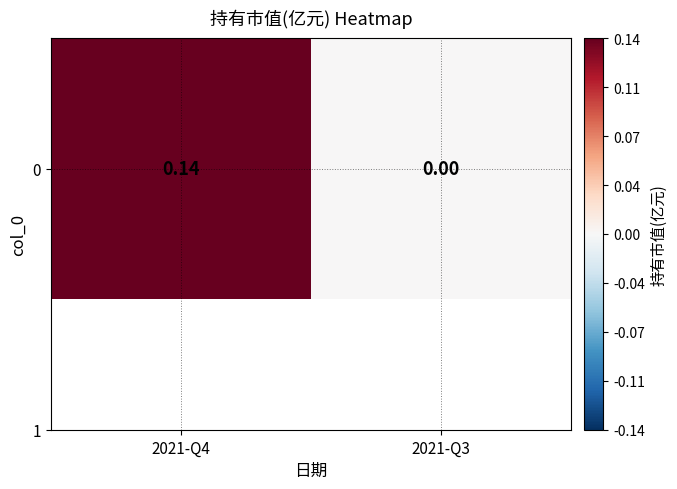

Reading right to left, list all the values displayed in this chart.

0.0	0.1